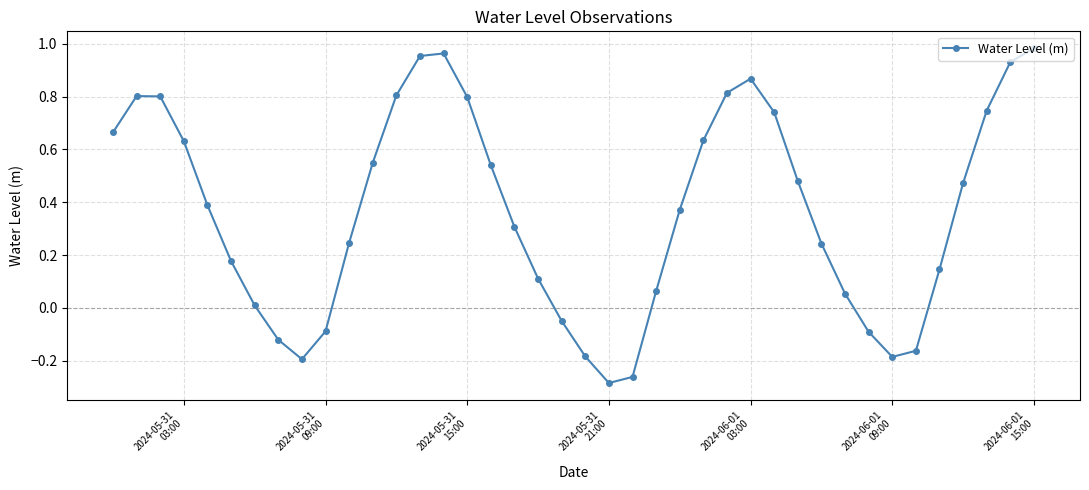

What is the difference between the maximum and minimum values?

1.3